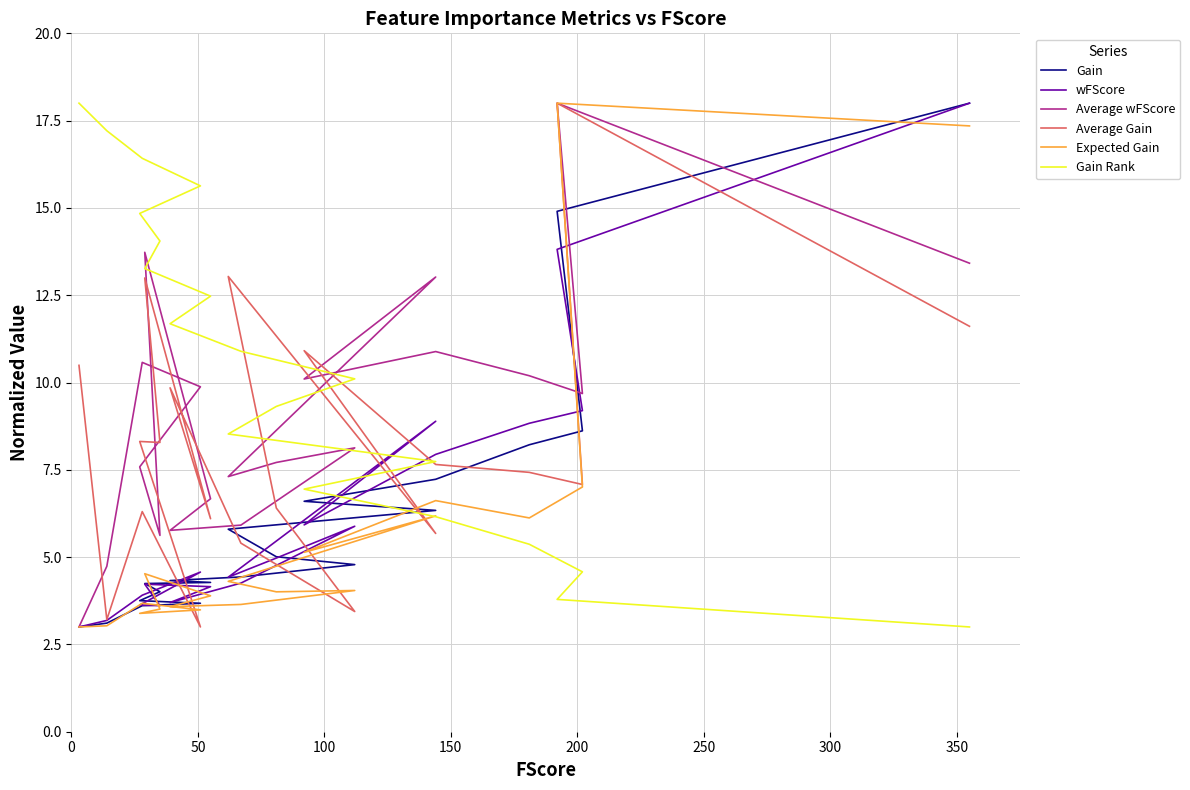

Which series has the widest spread of values?

Gain